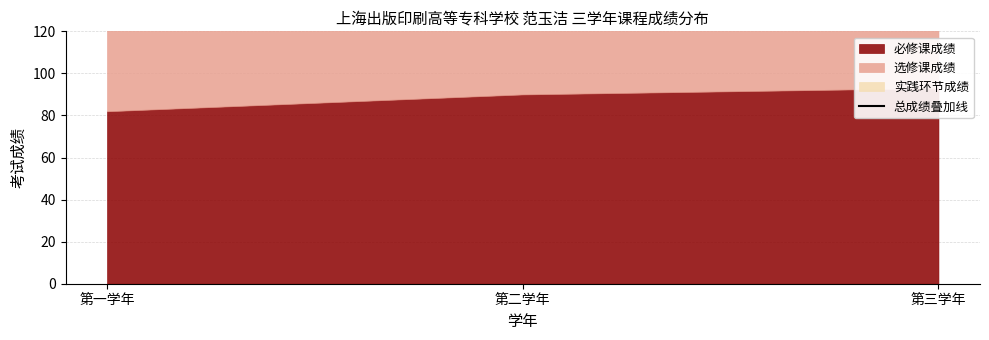

What is the value of the 3rd point from the left?

285